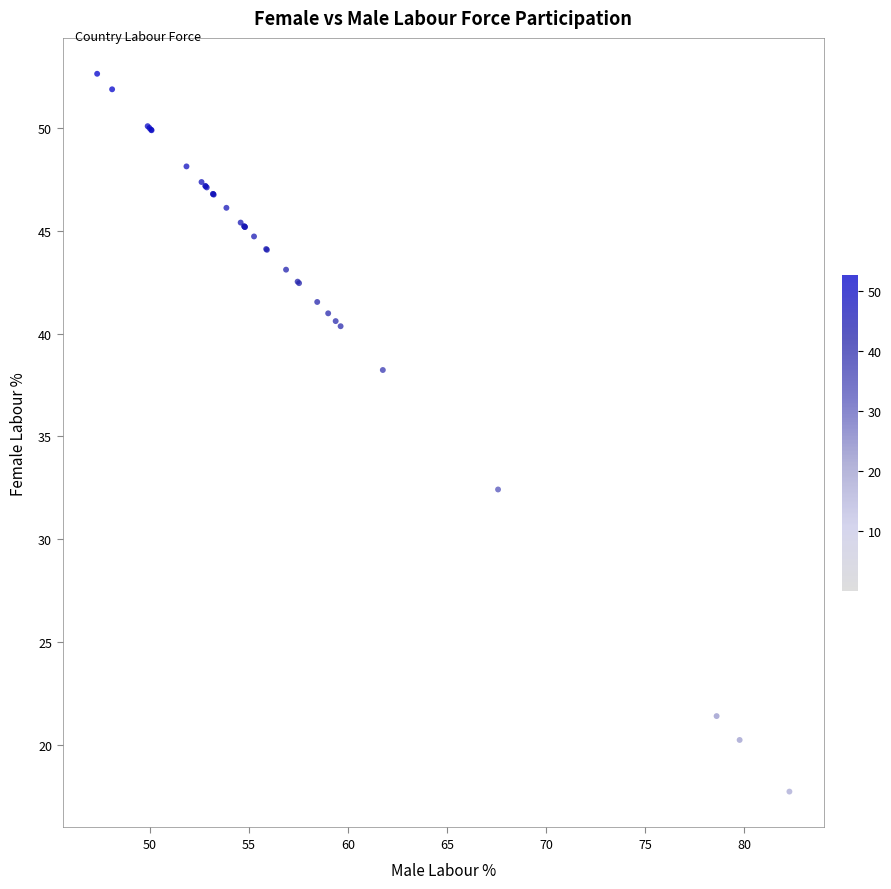

What Y value in the scatter plot is closest to 35?

32.4